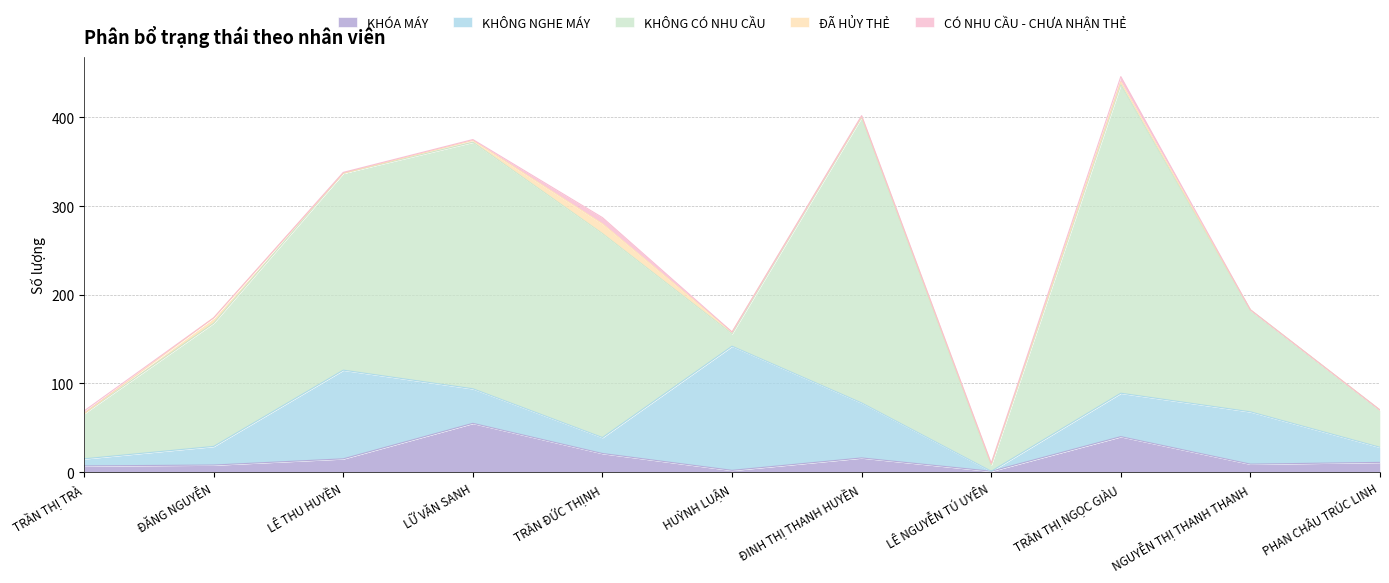

Reading left to right, what are all the values shown in this chart?

KHÓA MÁY: TRẦN THỊ TRÀ=7	ĐĂNG NGUYỄN=8	LÊ THU HUYỀN=15	LỮ VĂN SANH=55	TRẦN ĐỨC THỊNH=21	HUỲNH LUẬN=2	ĐINH THỊ THANH HUYỀN=16	LÊ NGUYỄN TÚ UYÊN=1	TRẦN THỊ NGỌC GIÀU=40	NGUYỄN THỊ THANH THANH=9	PHAN CHÂU TRÚC LINH=11
KHÔNG NGHE MÁY: TRẦN THỊ TRÀ=8	ĐĂNG NGUYỄN=21	LÊ THU HUYỀN=100	LỮ VĂN SANH=39	TRẦN ĐỨC THỊNH=18	HUỲNH LUẬN=140	ĐINH THỊ THANH HUYỀN=62	LÊ NGUYỄN TÚ UYÊN=0	TRẦN THỊ NGỌC GIÀU=49	NGUYỄN THỊ THANH THANH=59	PHAN CHÂU TRÚC LINH=17
KHÔNG CÓ NHU CẦU: TRẦN THỊ TRÀ=51	ĐĂNG NGUYỄN=139	LÊ THU HUYỀN=222	LỮ VĂN SANH=278	TRẦN ĐỨC THỊNH=230	HUỲNH LUẬN=14	ĐINH THỊ THANH HUYỀN=322	LÊ NGUYỄN TÚ UYÊN=7	TRẦN THỊ NGỌC GIÀU=348	NGUYỄN THỊ THANH THANH=115	PHAN CHÂU TRÚC LINH=42
ĐÃ HỦY THẺ: TRẦN THỊ TRÀ=0	ĐĂNG NGUYỄN=6	LÊ THU HUYỀN=0	LỮ VĂN SANH=2	TRẦN ĐỨC THỊNH=11	HUỲNH LUẬN=2	ĐINH THỊ THANH HUYỀN=1	LÊ NGUYỄN TÚ UYÊN=1	TRẦN THỊ NGỌC GIÀU=3	NGUYỄN THỊ THANH THANH=0	PHAN CHÂU TRÚC LINH=0
CÓ NHU CẦU - CHƯA NHẬN THẺ: TRẦN THỊ TRÀ=3	ĐĂNG NGUYỄN=0	LÊ THU HUYỀN=1	LỮ VĂN SANH=1	TRẦN ĐỨC THỊNH=7	HUỲNH LUẬN=0	ĐINH THỊ THANH HUYỀN=1	LÊ NGUYỄN TÚ UYÊN=1	TRẦN THỊ NGỌC GIÀU=6	NGUYỄN THỊ THANH THANH=0	PHAN CHÂU TRÚC LINH=0